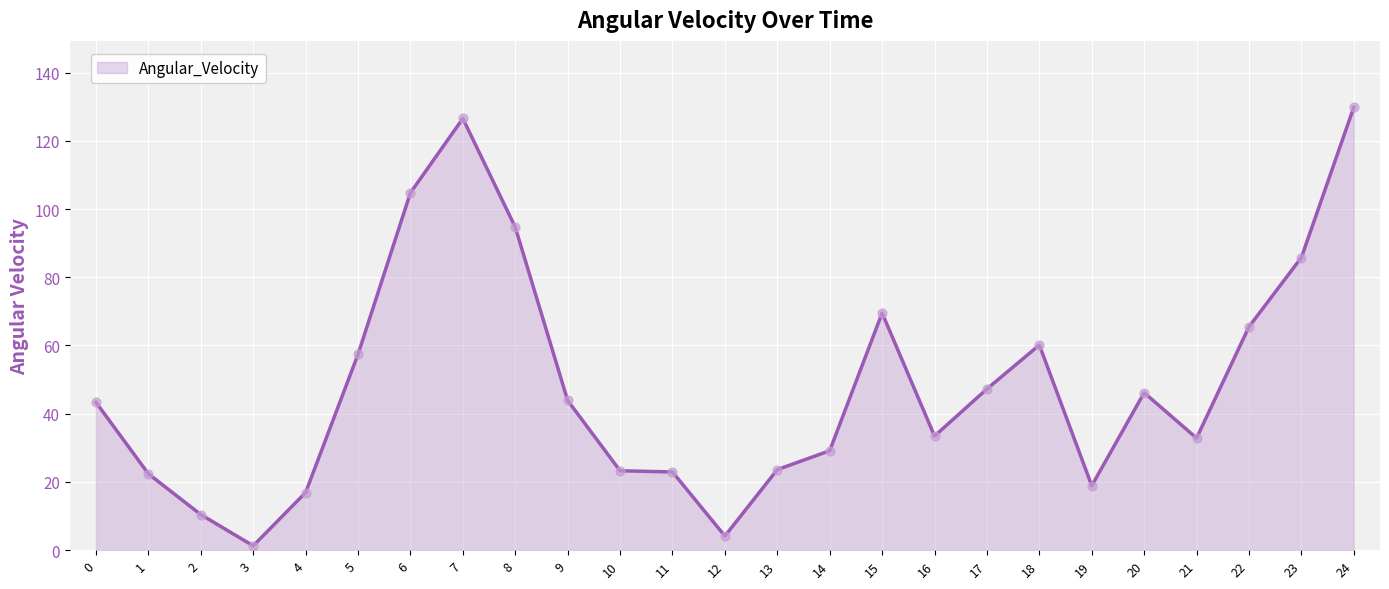

Between 20 and 21, which is larger?

20